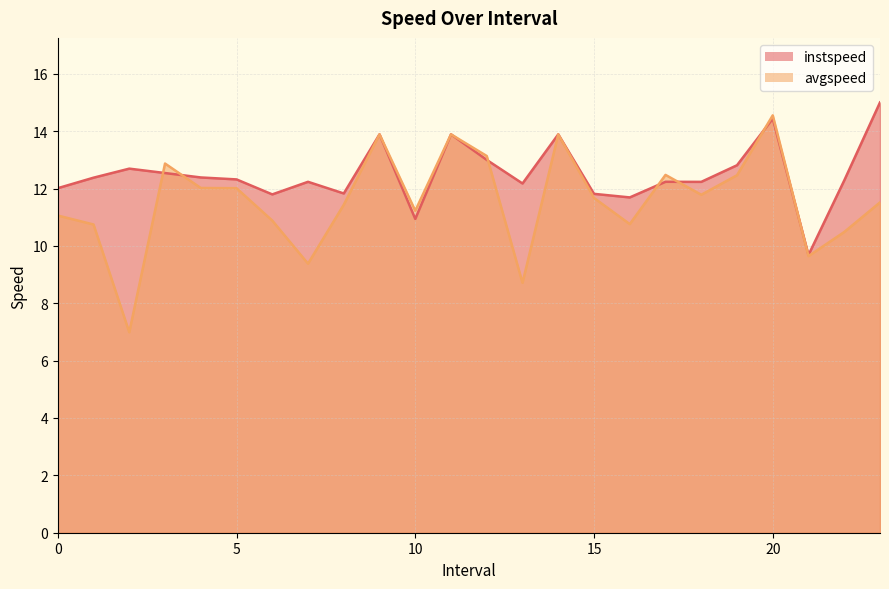

The instspeed series shows 5.0 at 0.0. True or false?

False